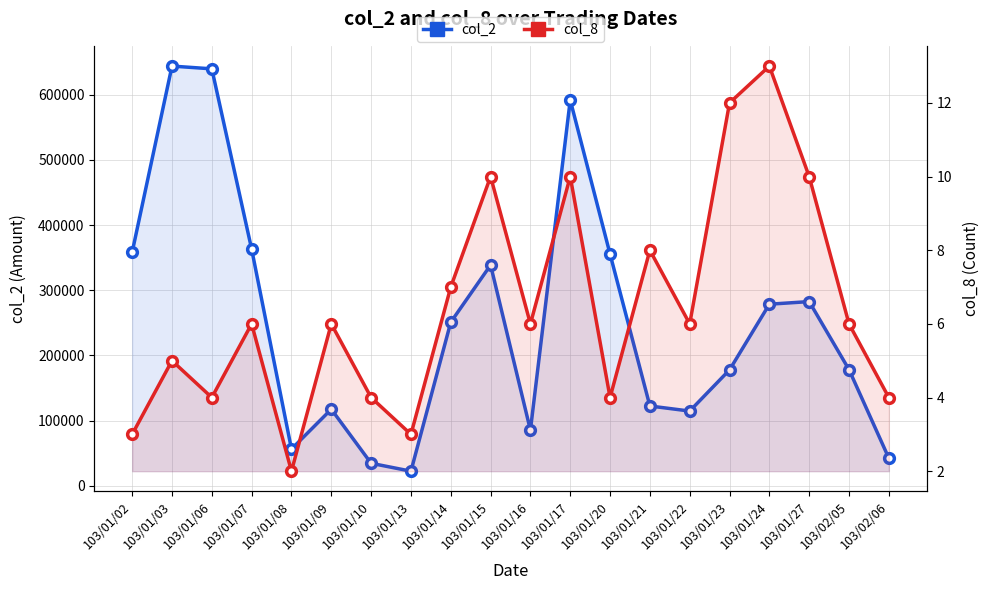

What is the sum of the col_8 values at 103/01/23 and 103/01/24?

25